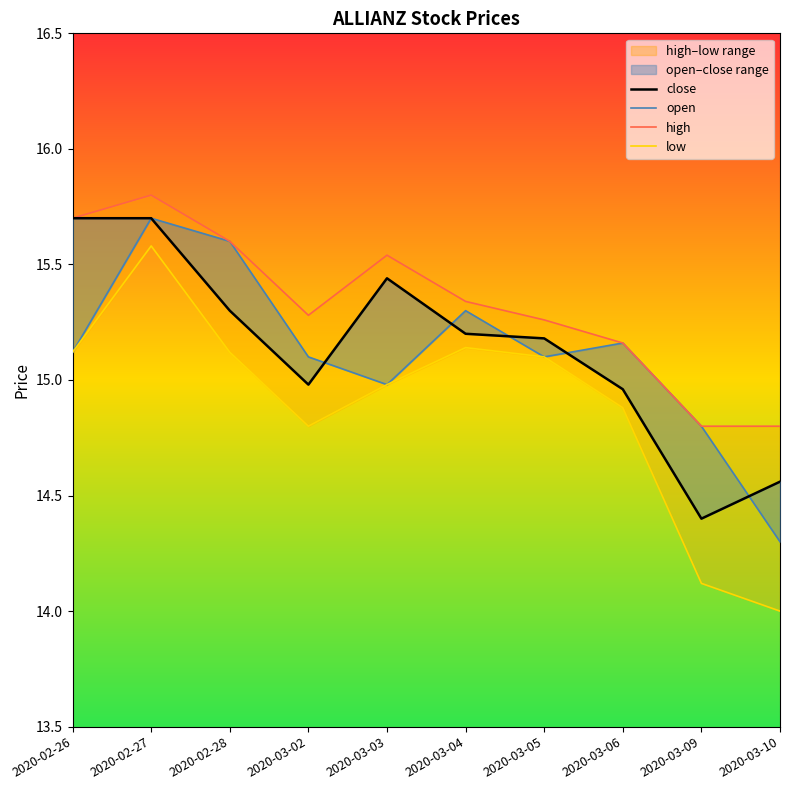

Where is the first local maximum for high?

2020-02-27